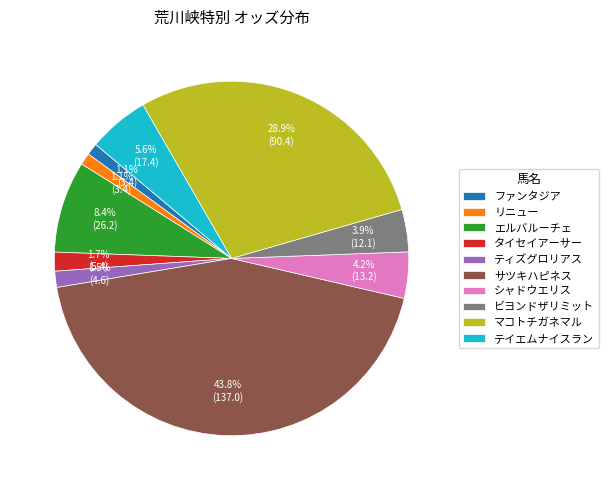

True or false: マコトチガネマル accounts for 29% of the total.

True